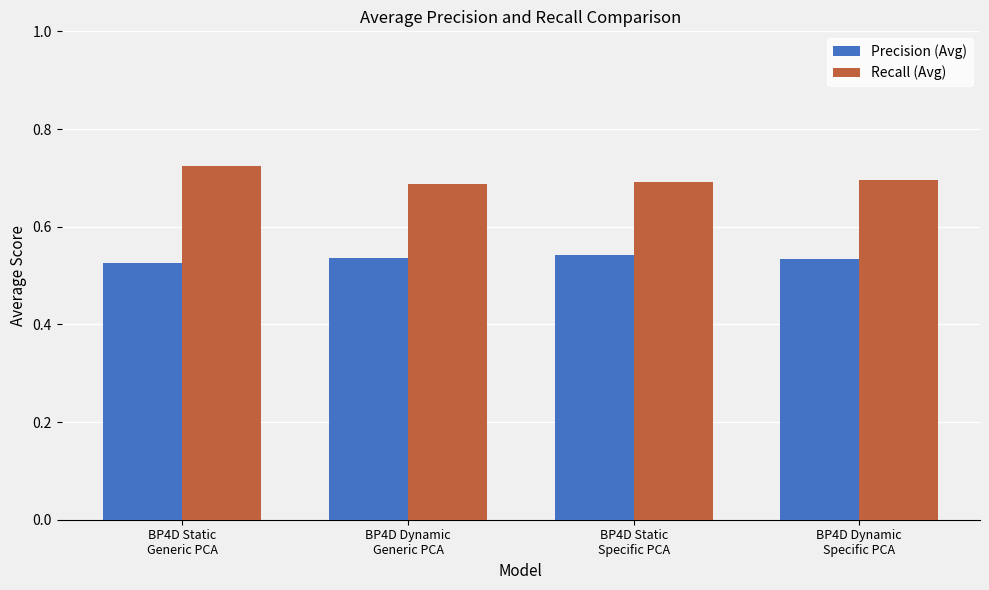

What is the sum of all Recall (Avg) values?

2.8